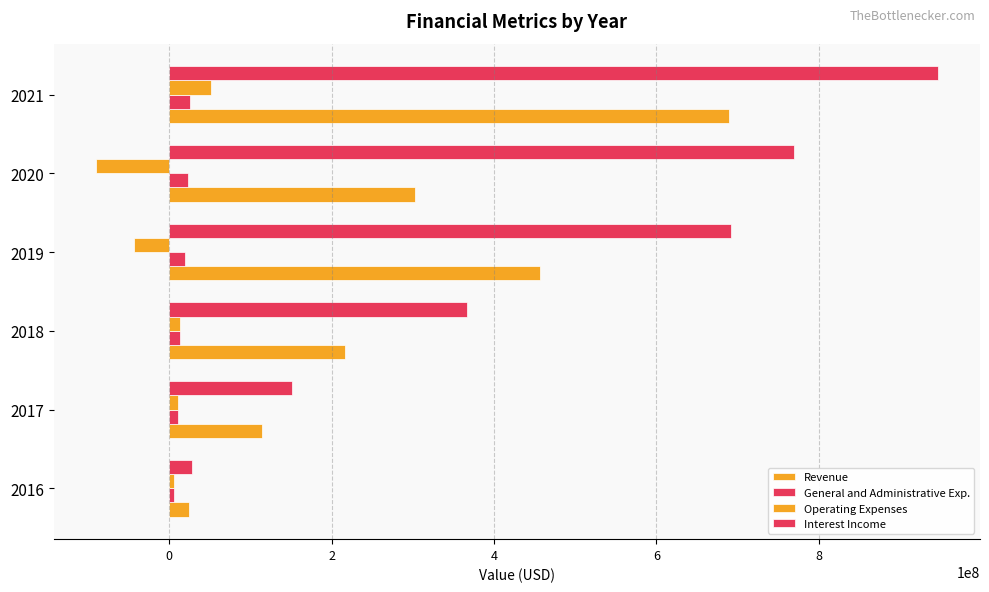

How many data points does each series have?

6